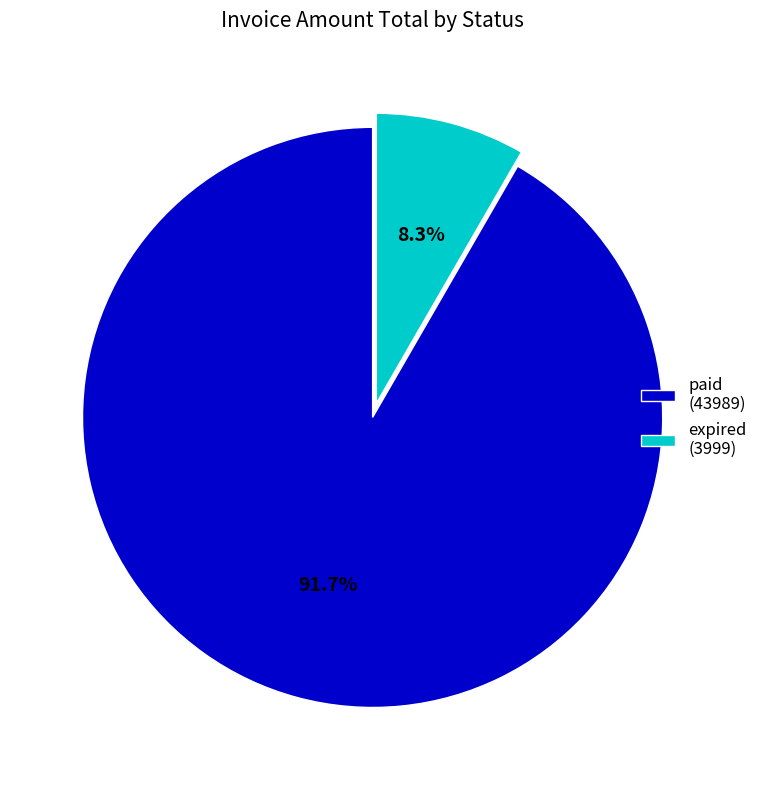

Between expired (3999) and paid (43989), which is larger?

paid (43989)